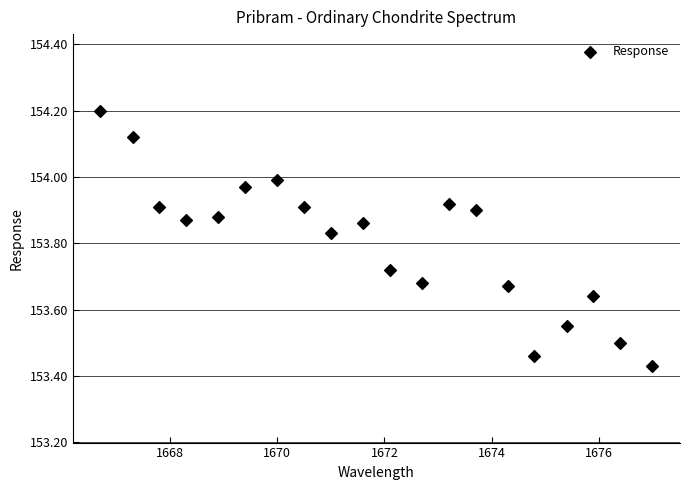

What is the range of X values (max minus min)?

10.3